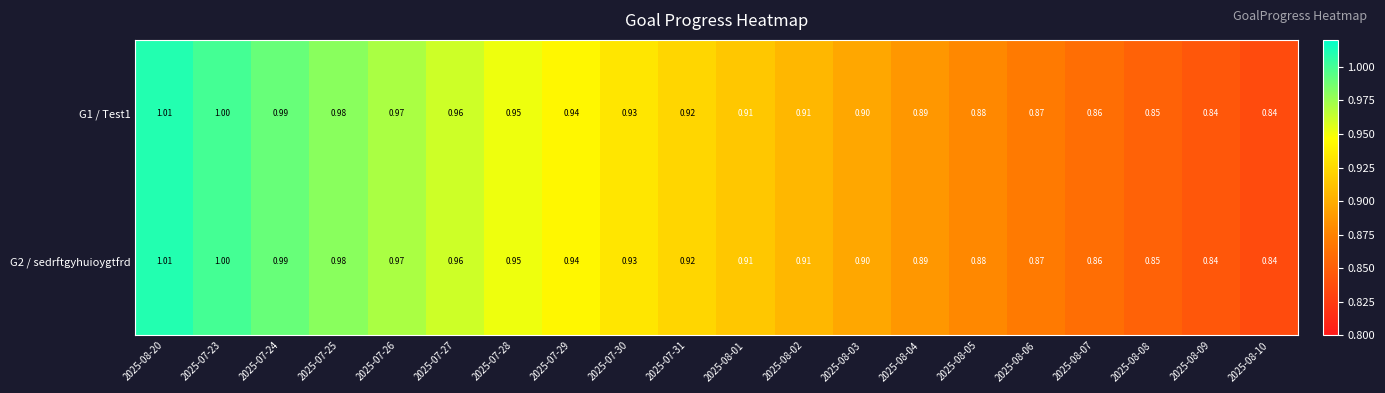

Is the value of G1 / Test1 at 2025-08-20 greater than the value of G2 / sedrftgyhuioygtfrd at 2025-08-08?

Yes